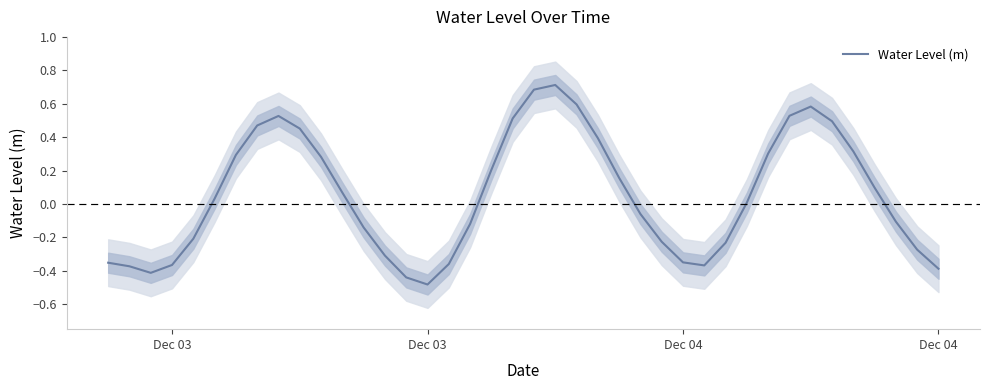

How many interior local peaks (higher than both neighbors) does the data have?

3